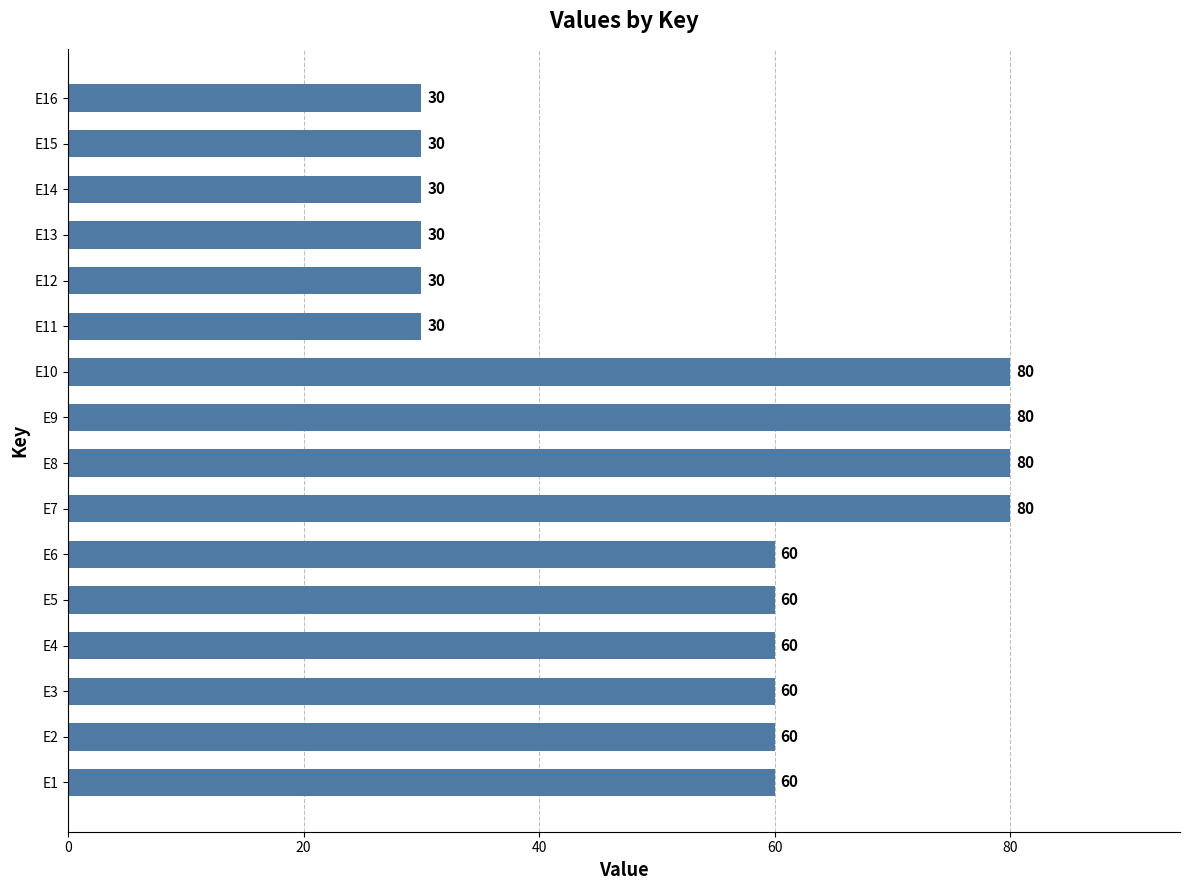

What is the approximate value at E2, to the nearest 10?

60